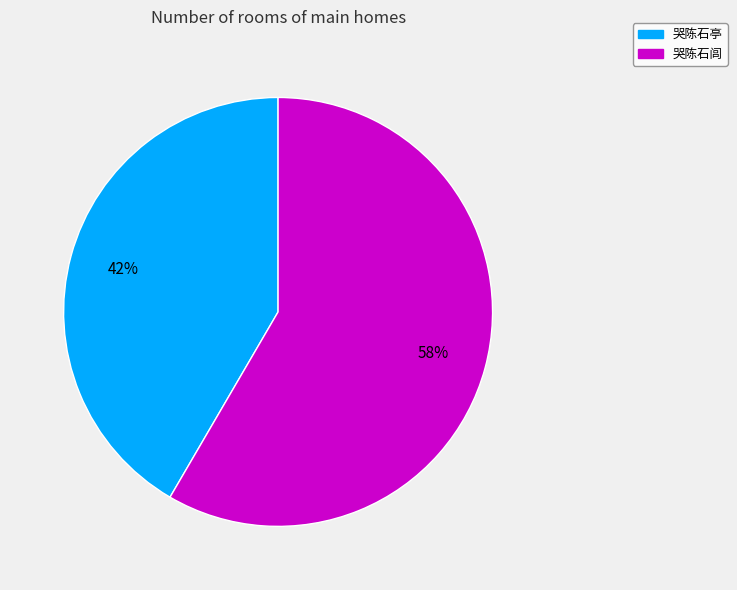

Does any single category account for the majority?

Yes